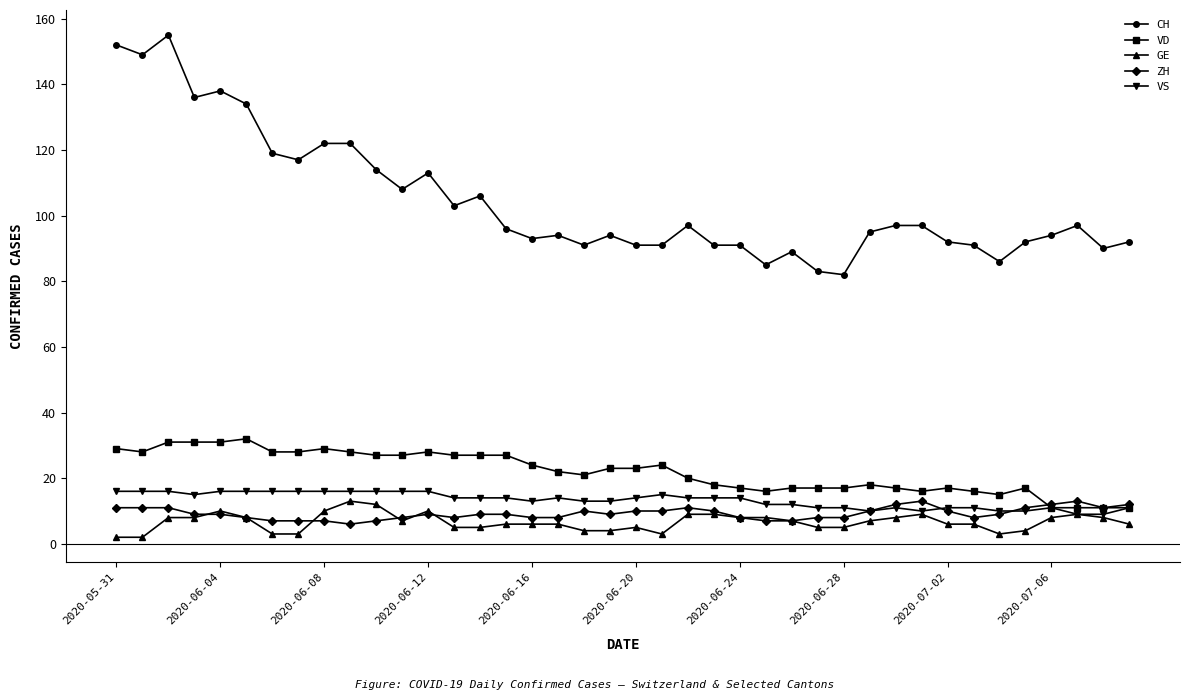

Count the number of data series in this chart.

5